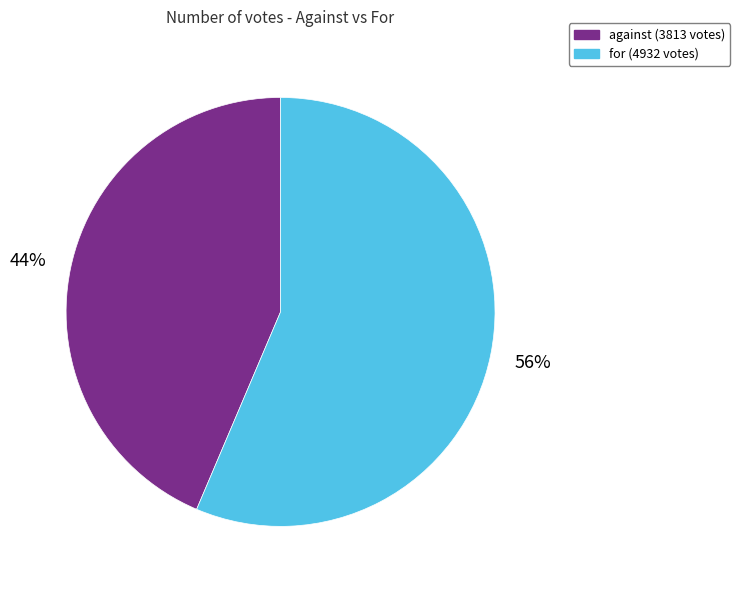

To the nearest percent, what is the combined percentage of against and for?

100%